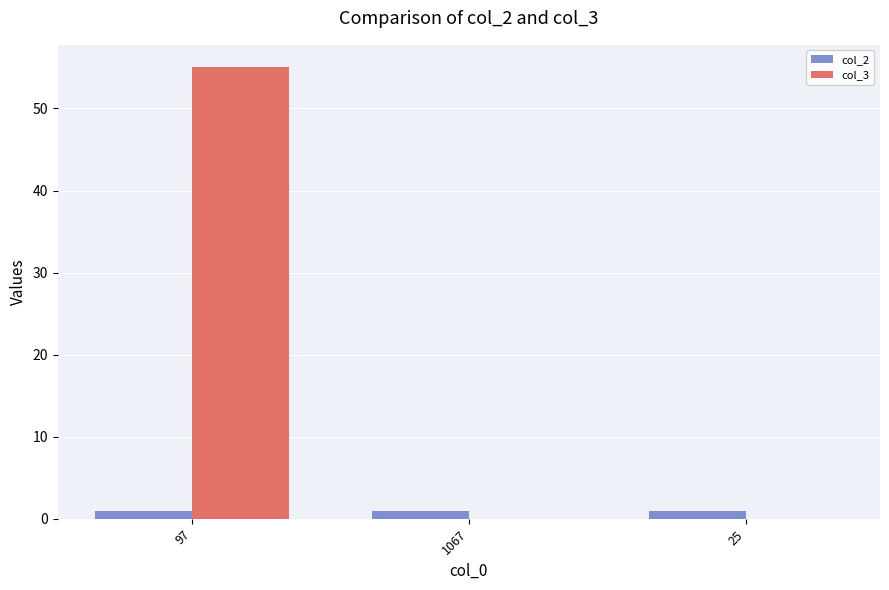

What is the average value of the col_2 series?

1